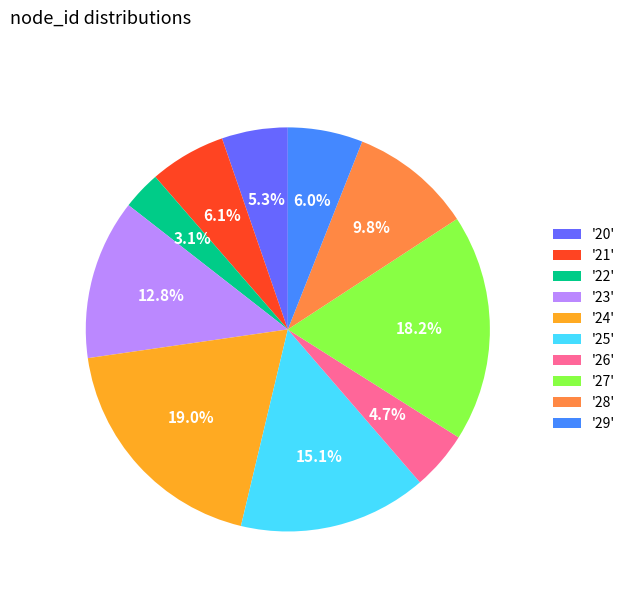

Is there a majority slice in this chart?

No